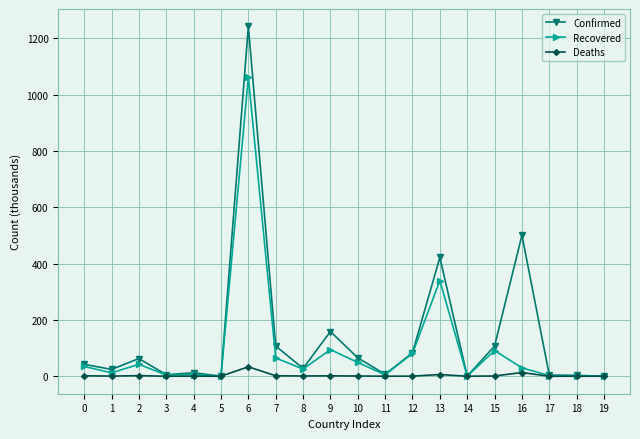

At which category is the sum across all series the highest?

6